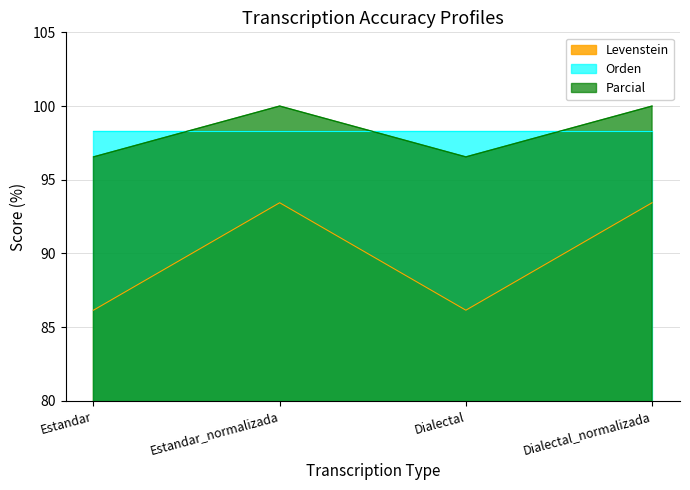

Between Estandar_normalizada and Estandar, which is larger?

Estandar_normalizada